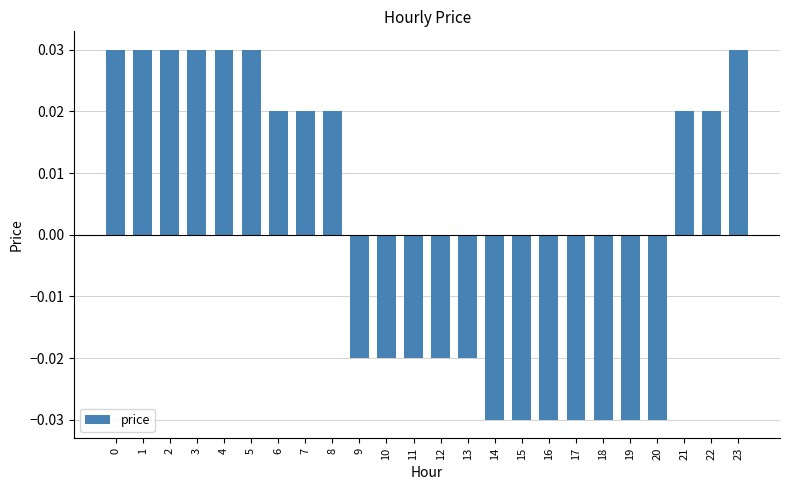

How many values are below 0?

12